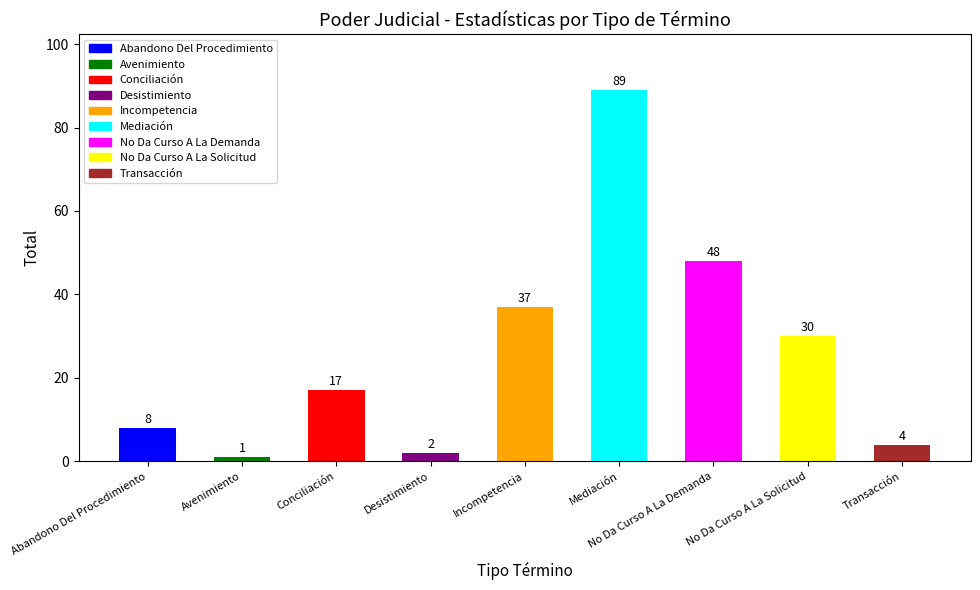

What is the difference between the values at Incompetencia and Desistimiento?

35